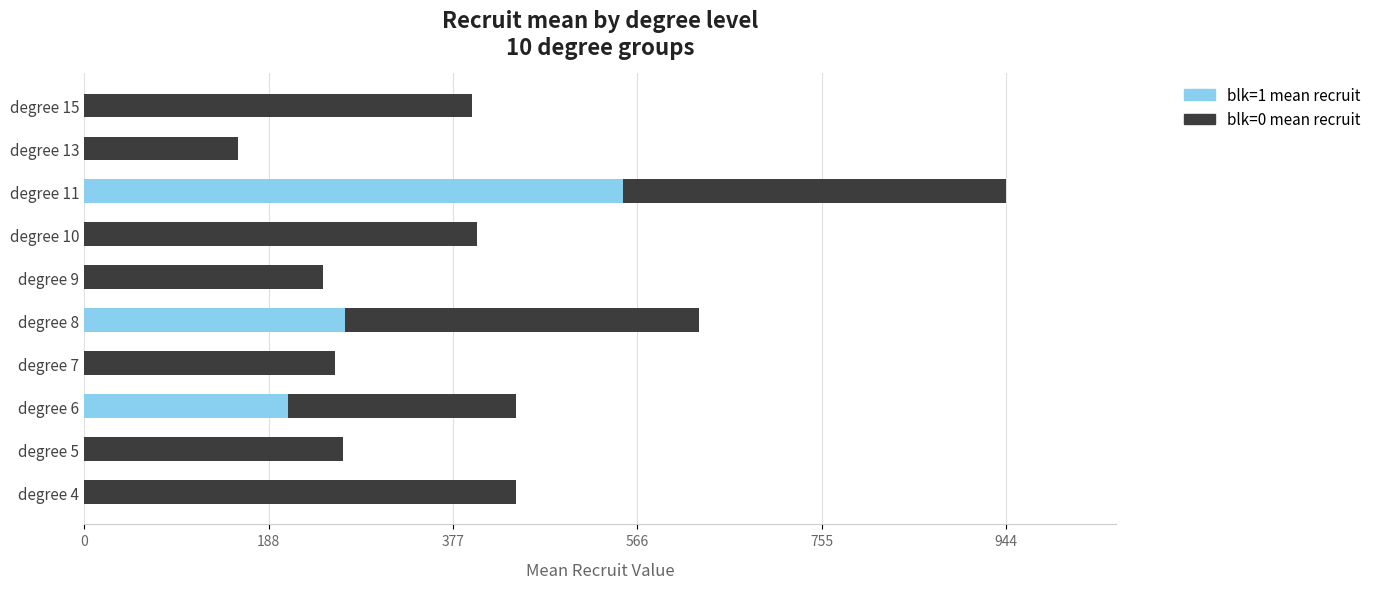

At which category is the sum across all series the highest?

degree 11